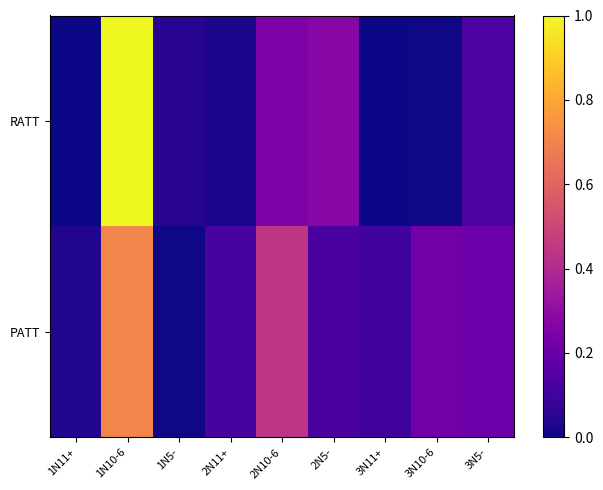

At 3N5-, list the series in order from largest to smallest.

PATT, RATT